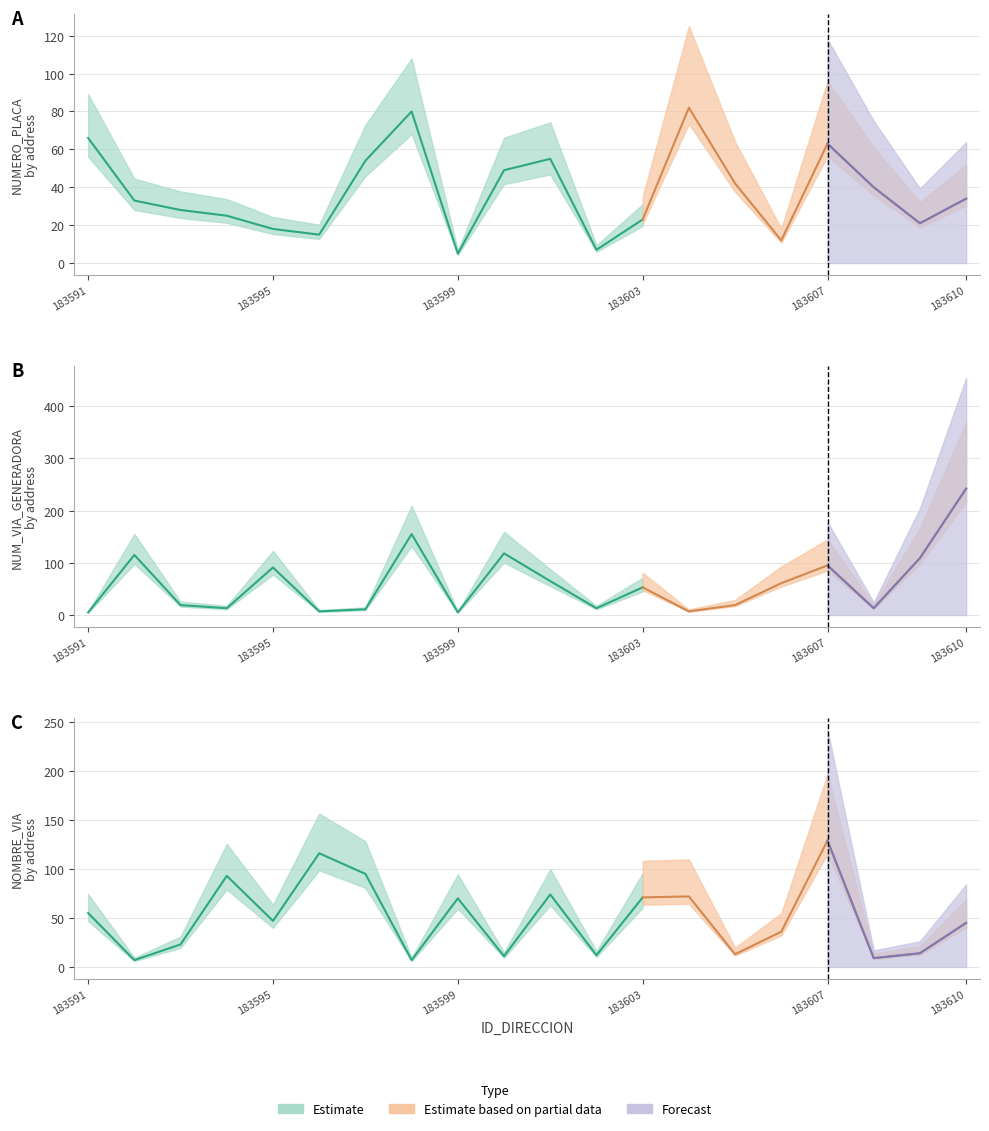

What is the difference between the NOMBRE_VIA_DIRECCION values at 183605 and 183592?

6